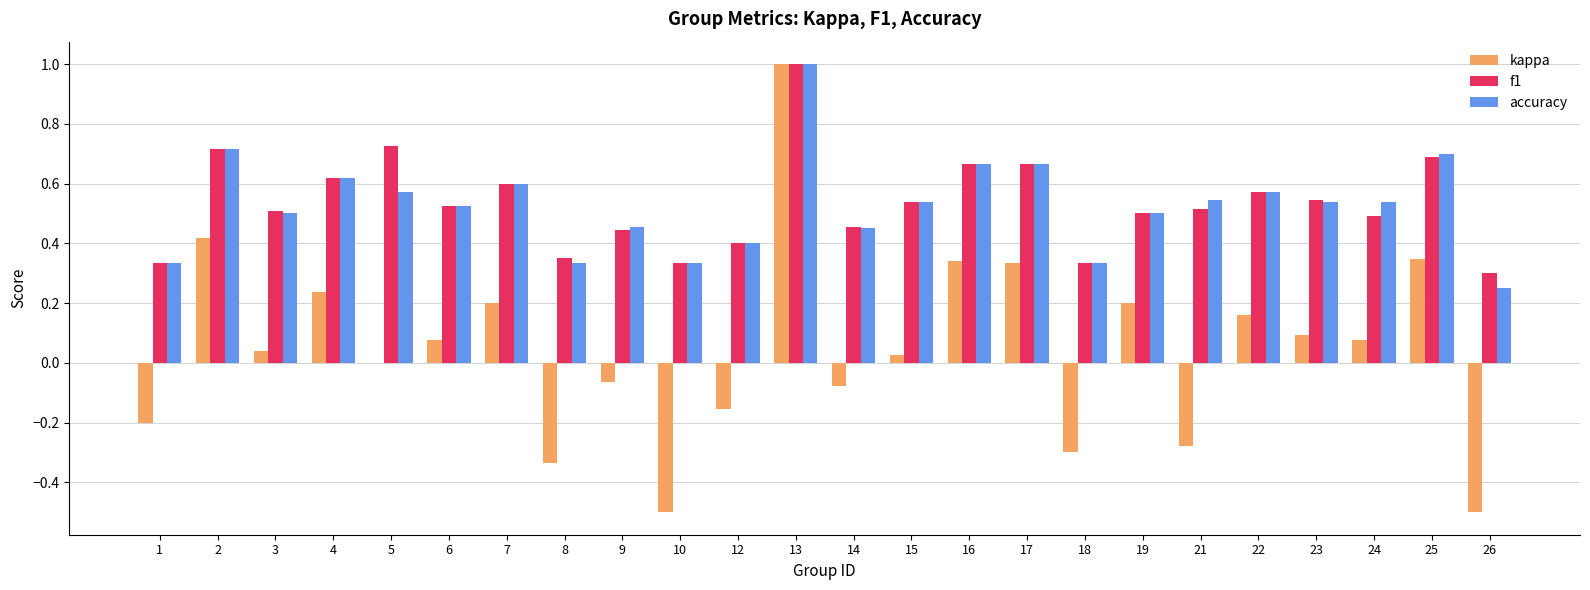

The f1 series shows 0.3 at 18. True or false?

True